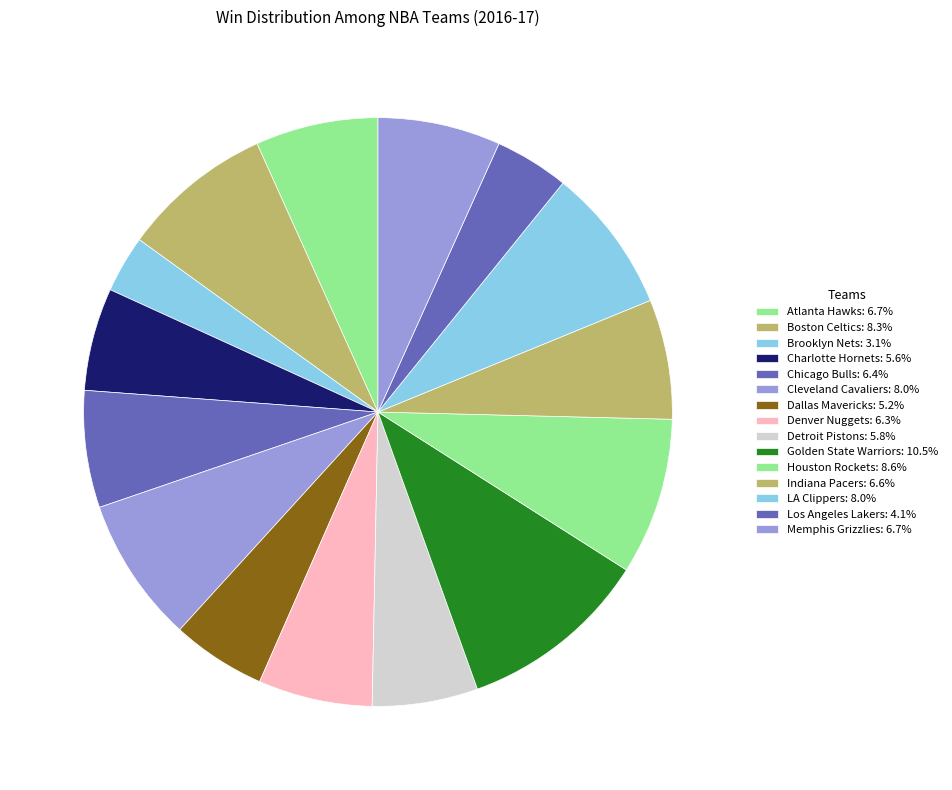

Which slice is the smallest?

Brooklyn Nets